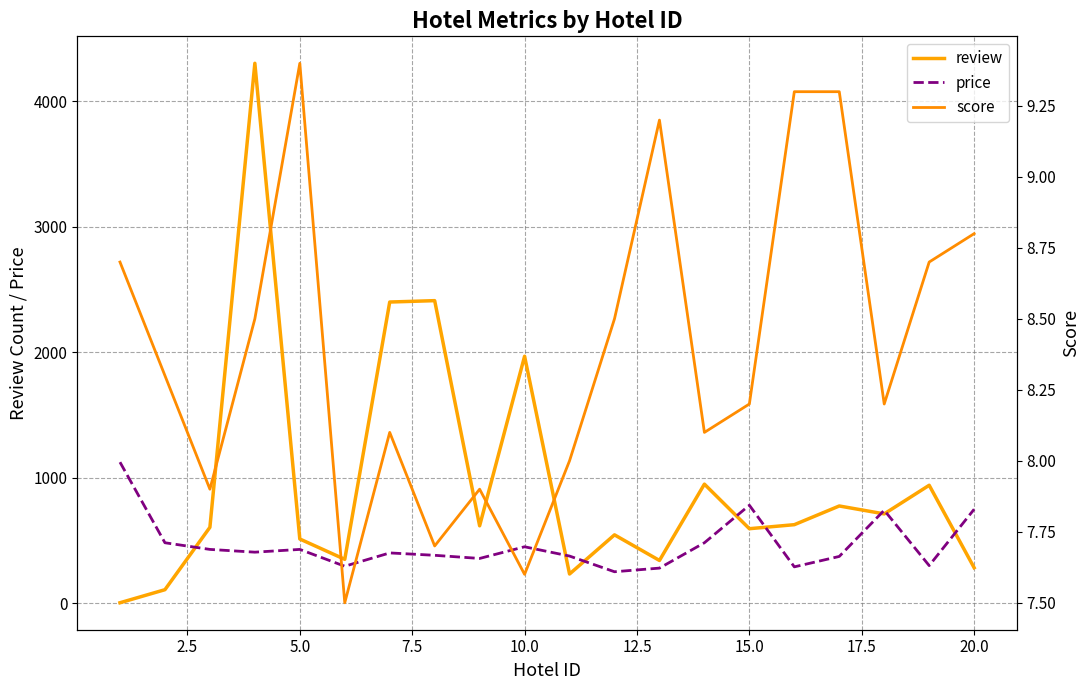

The score series shows 7.5 at 12.5. True or false?

True